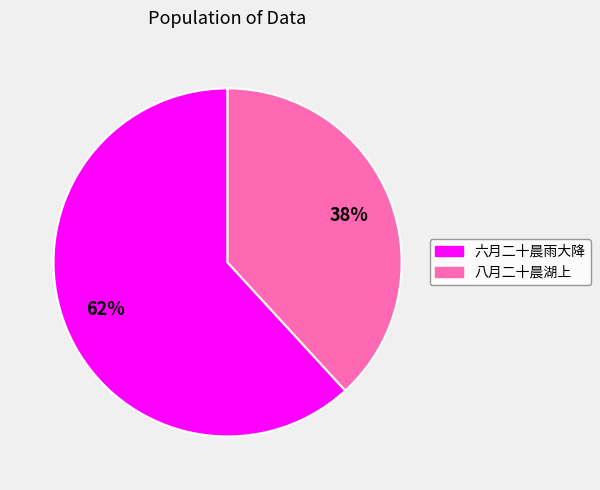

Does 六月二十晨雨大降 represent more than half of the total?

Yes